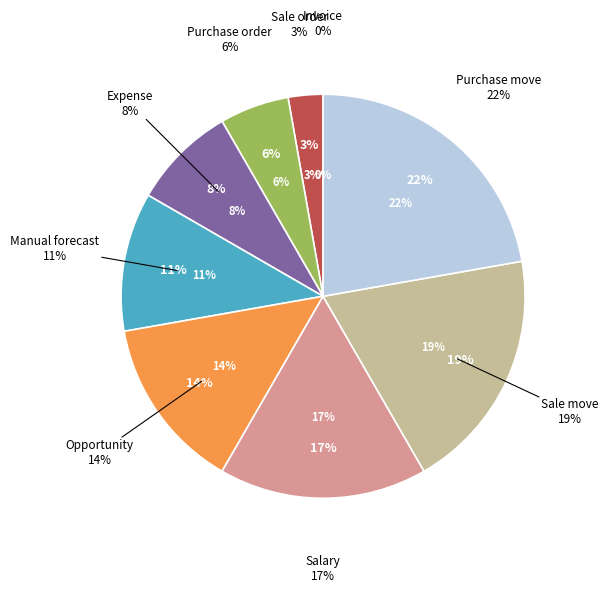

Does Invoice represent more than half of the total?

No